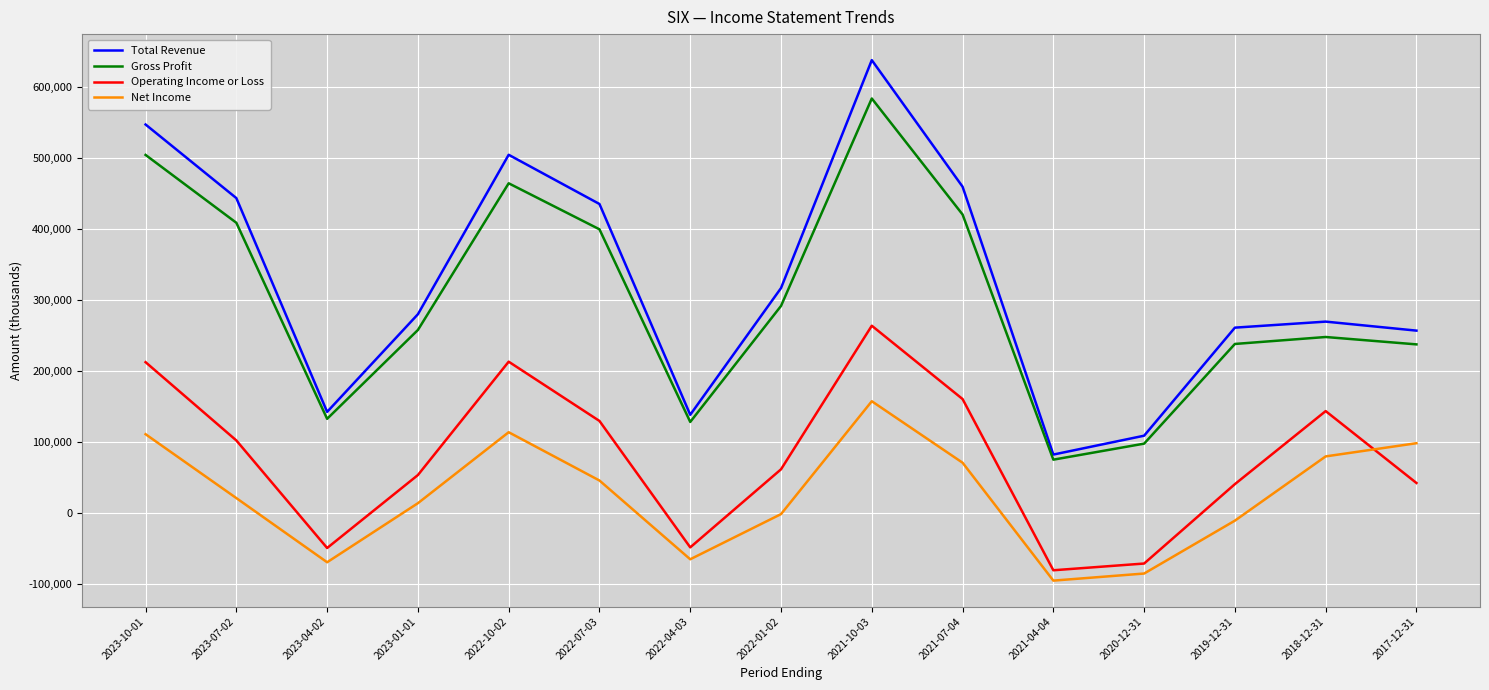

The value of Gross Profit at 2021-07-04 is 701938. True or false?

False